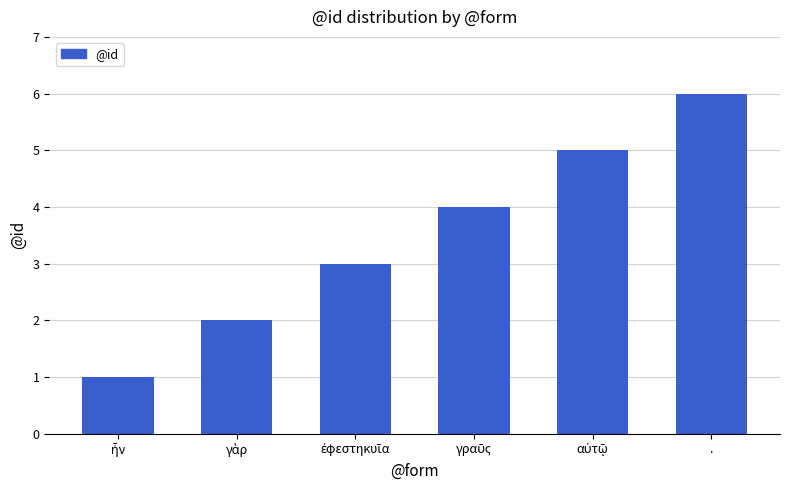

What value does the data have at .?

6